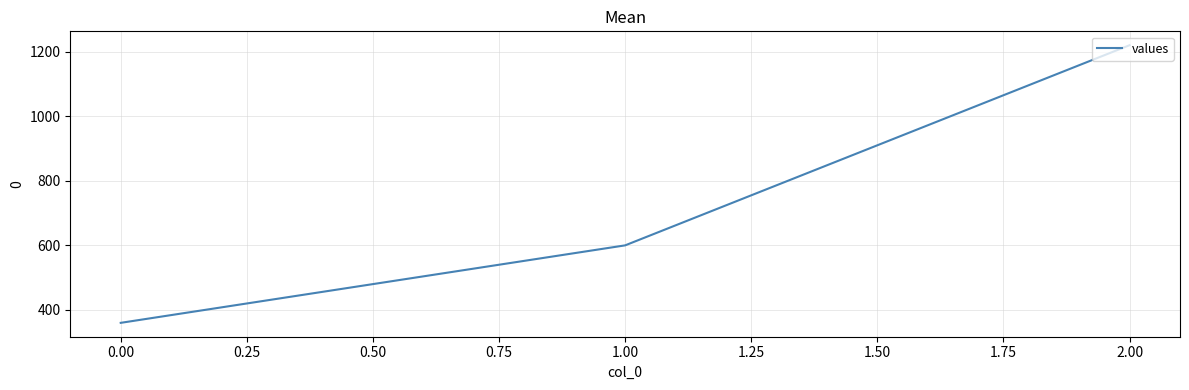

Reading left to right, what are all the values shown in this chart?

360	600	1220